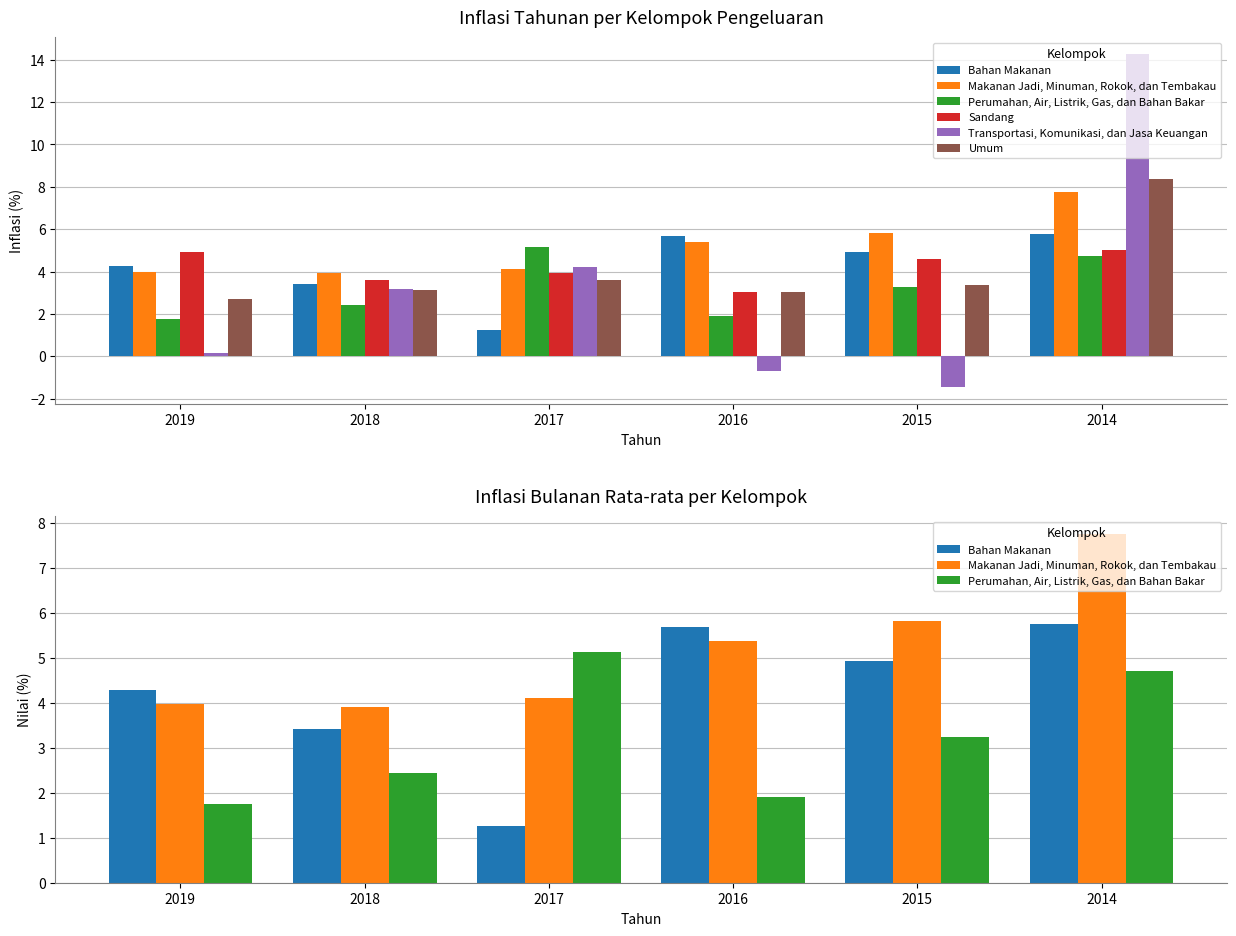

At 2018, list the series in order from smallest to largest.

Perumahan, Air, Listrik, Gas, dan Bahan Bakar, Umum, Transportasi, Komunikasi, dan Jasa Keuangan, Bahan Makanan, Sandang, Makanan Jadi, Minuman, Rokok, dan Tembakau